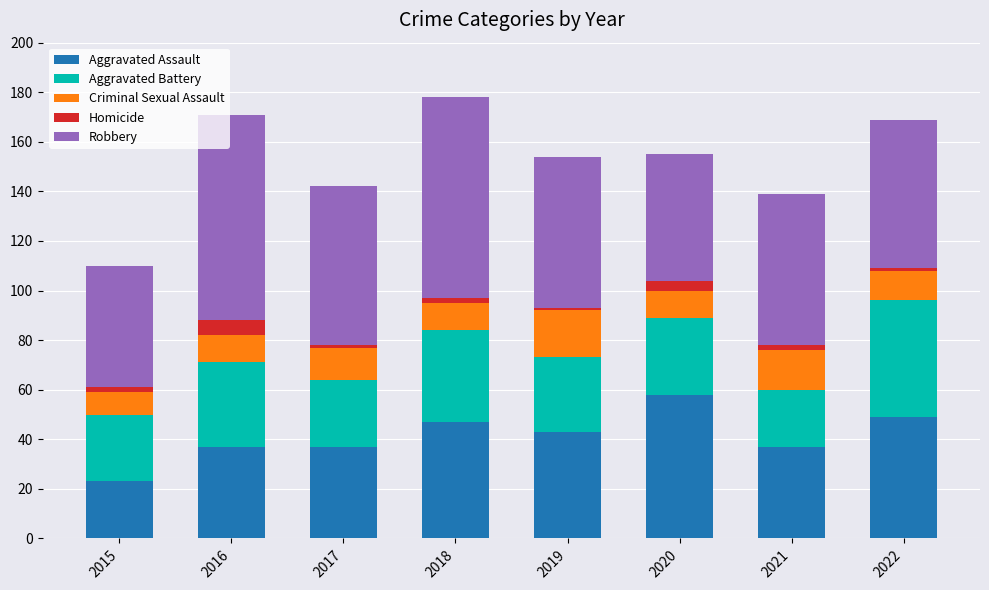

Which category has the highest value in the Aggravated Assault series?

2020